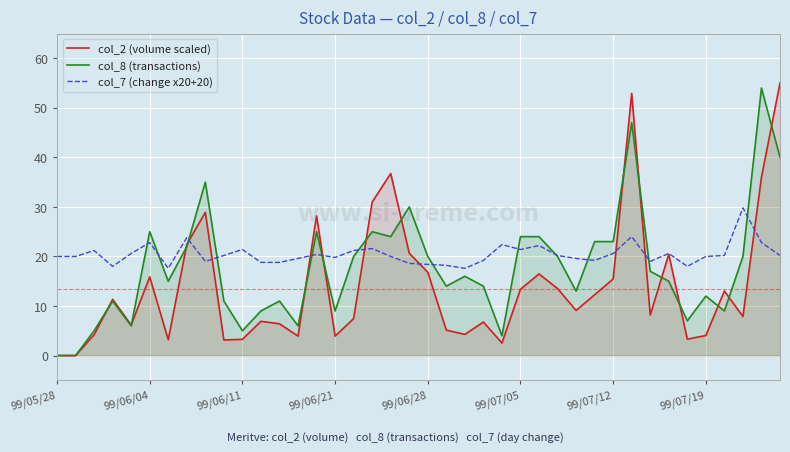

The value of col_7 (change x20+20) at 99/07/05 is 6.6. True or false?

False